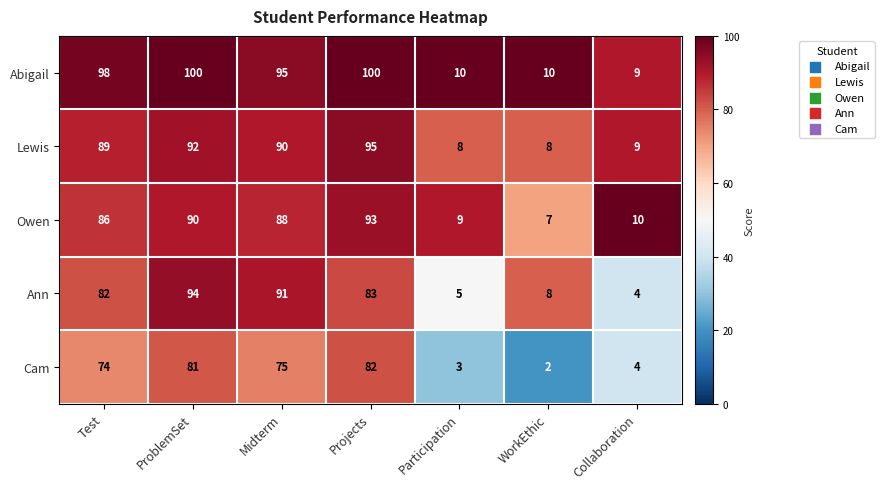

What is the difference between the Lewis values at WorkEthic and Test?

81